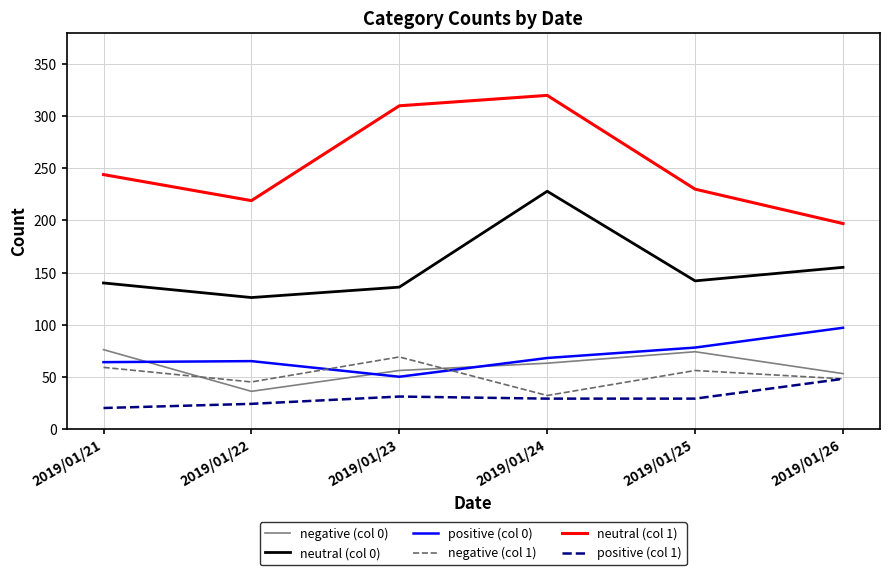

Which series has the largest total across all categories?

neutral (col 1)